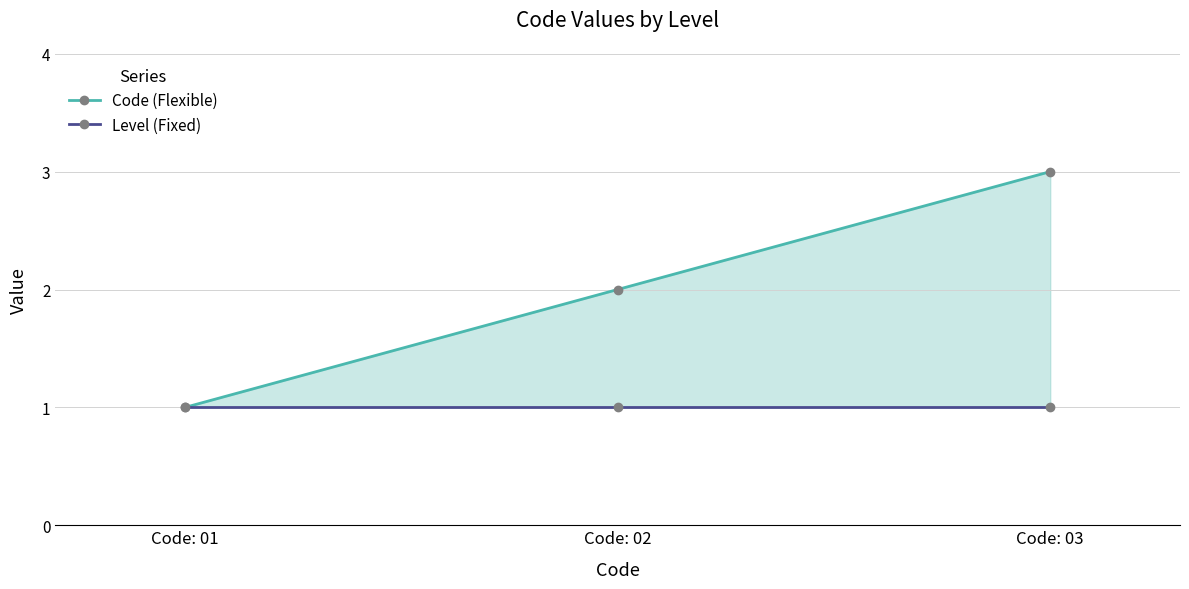

Does the chart display data point markers on the line(s)?

Yes